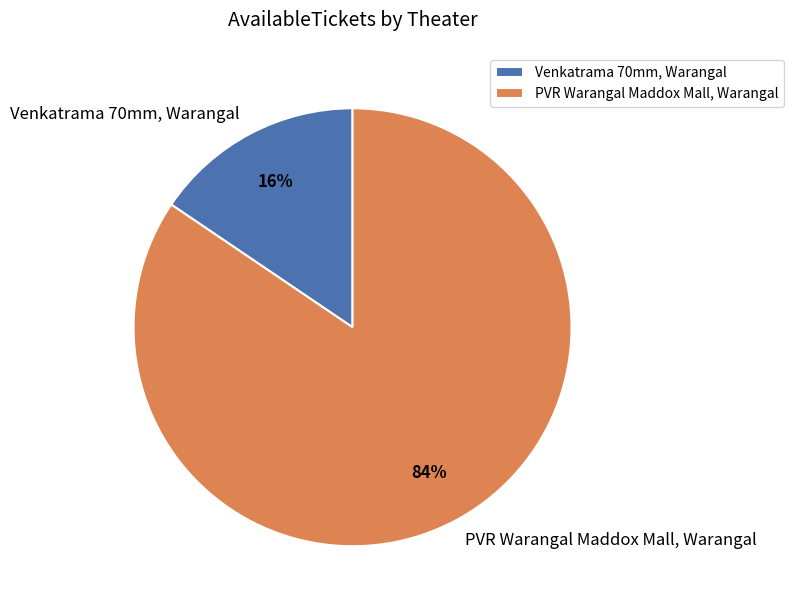

To the nearest percent, what is the average slice percentage?

50%